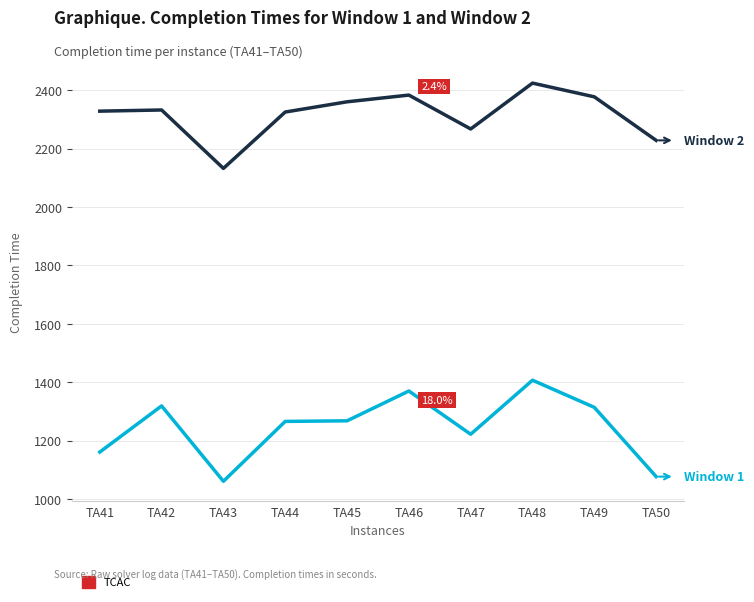

What is the spread (max minus min) of values at TA42?

1013